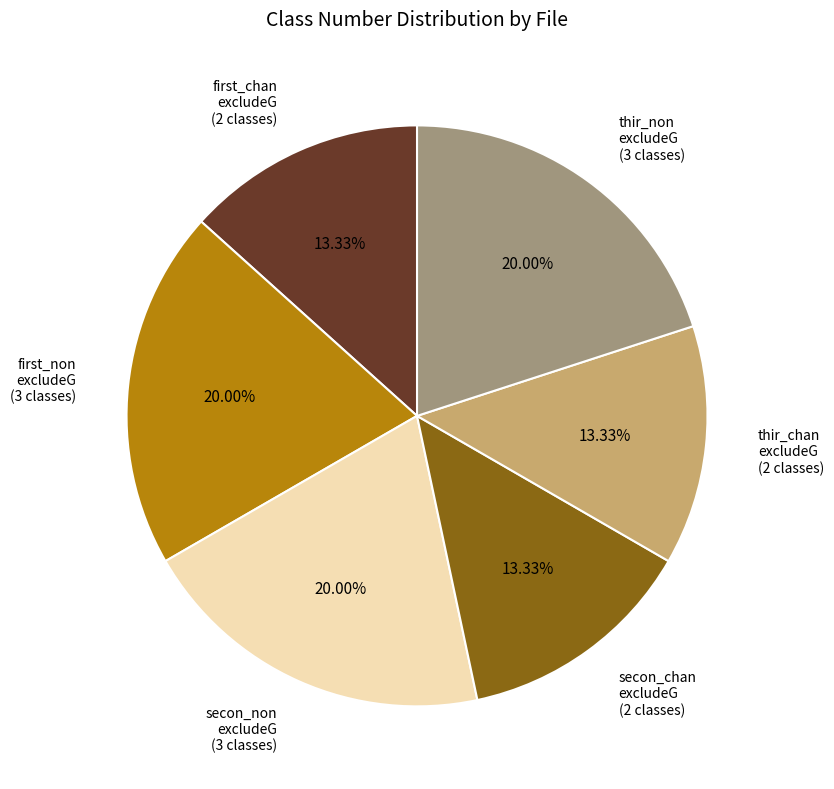

Do first_non excludeG (3 classes) and thir_non excludeG (3 classes) together represent more than half of the pie?

No